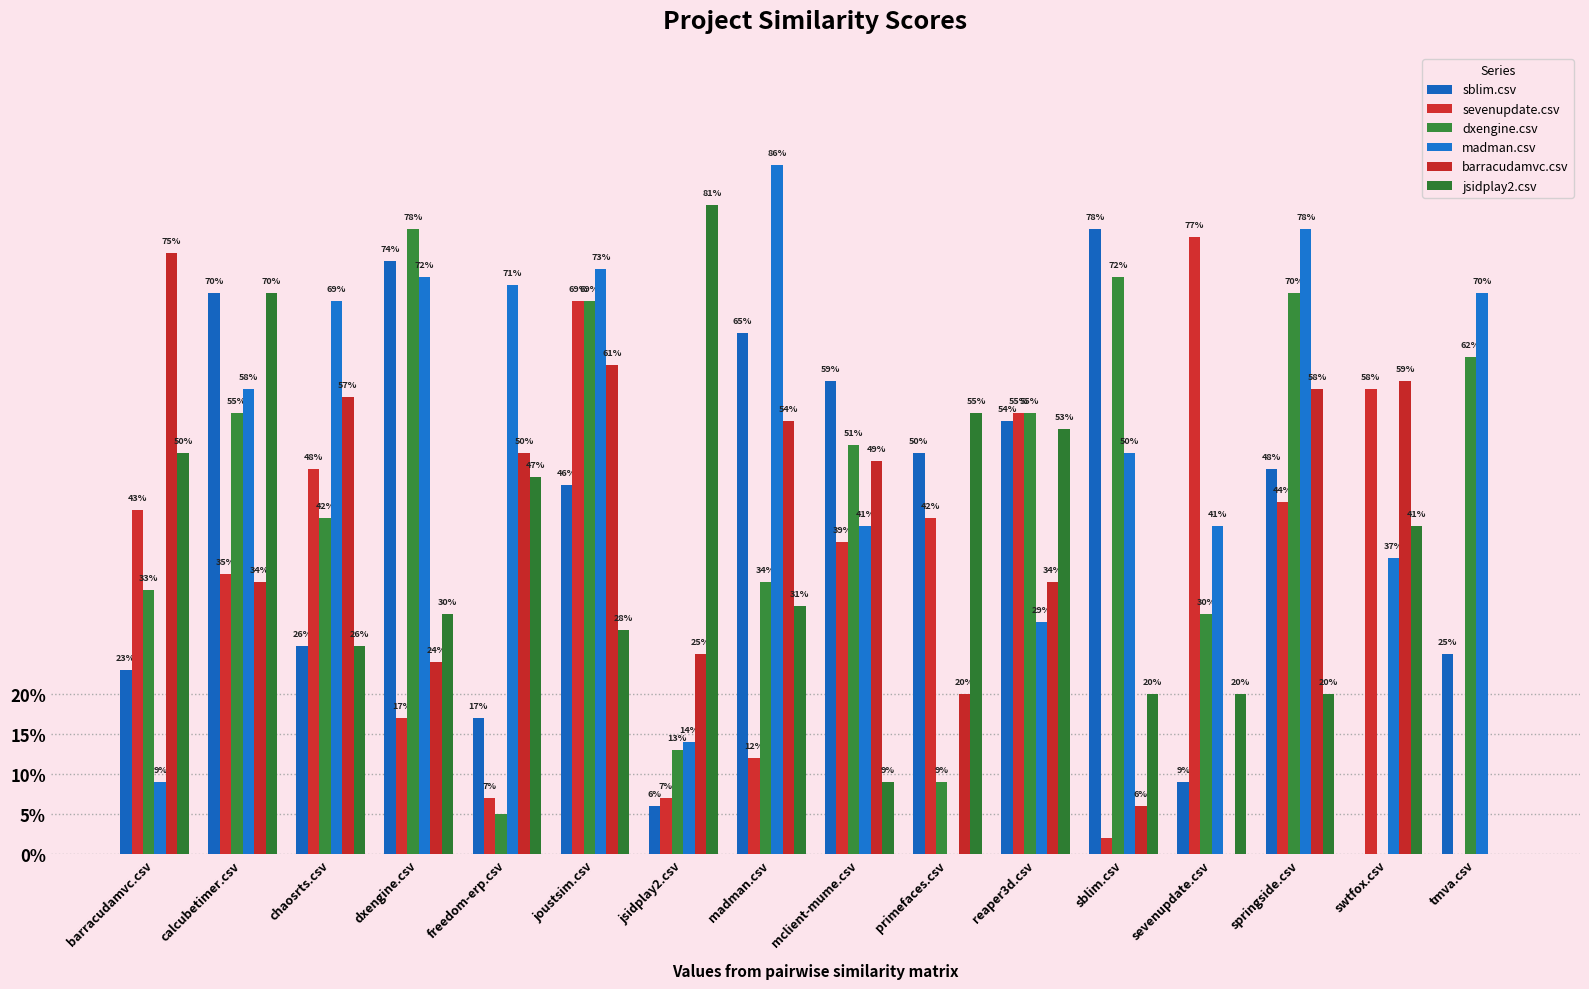

What are all the series names shown in the legend?

sblim.csv, sevenupdate.csv, dxengine.csv, madman.csv, barracudamvc.csv, jsidplay2.csv